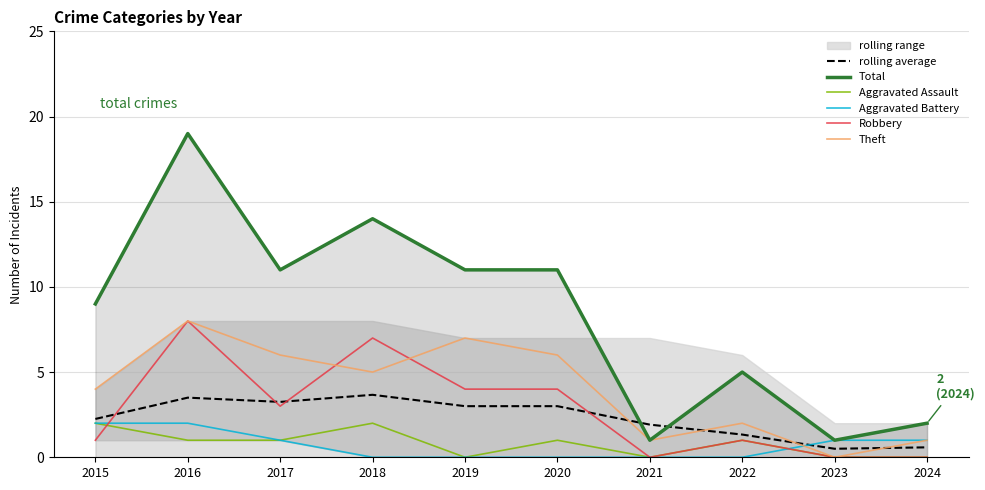

What is the highest value of the Aggravated Battery series?

2.0